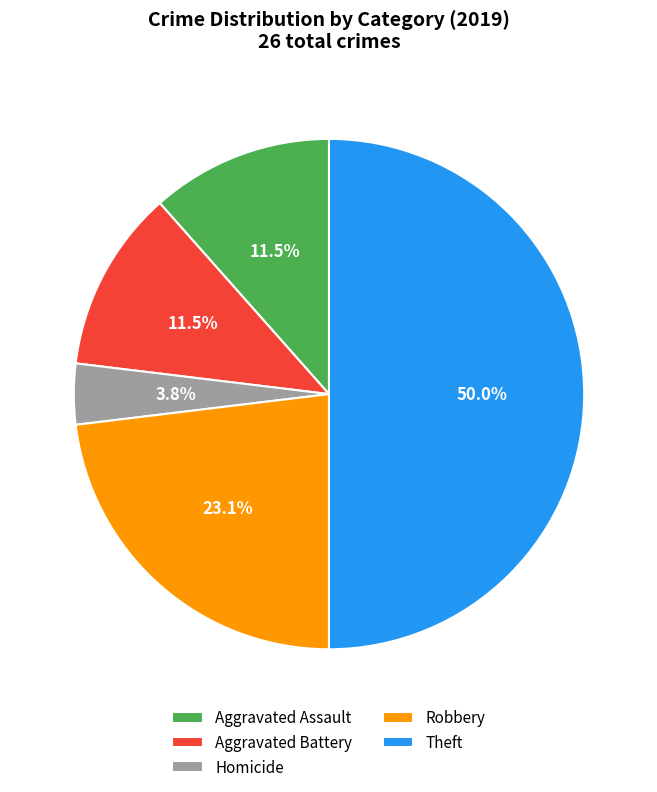

Does Homicide account for over 50% of the chart?

No